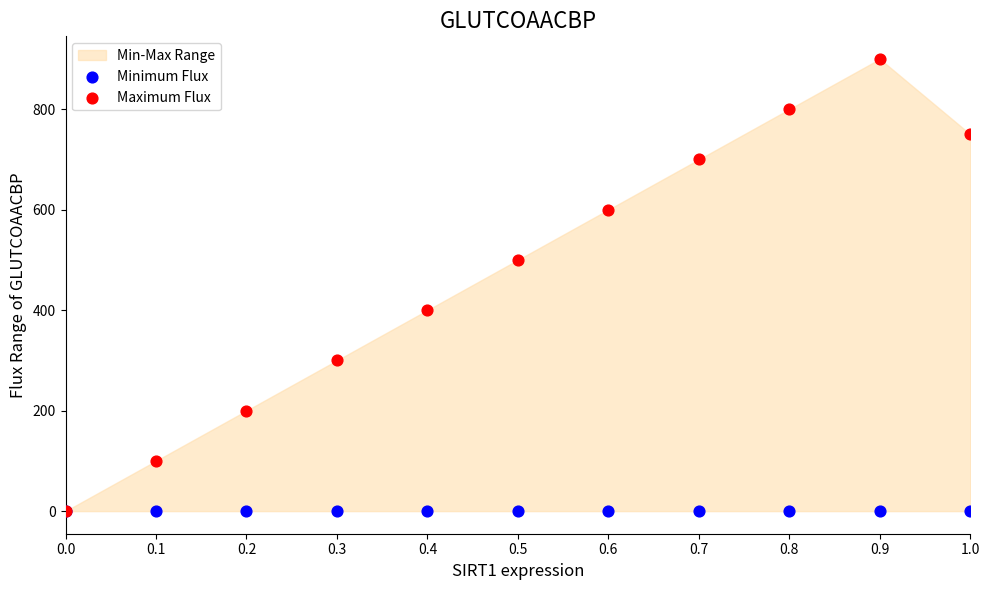

Which series contains the highest Y value?

Maximum Flux